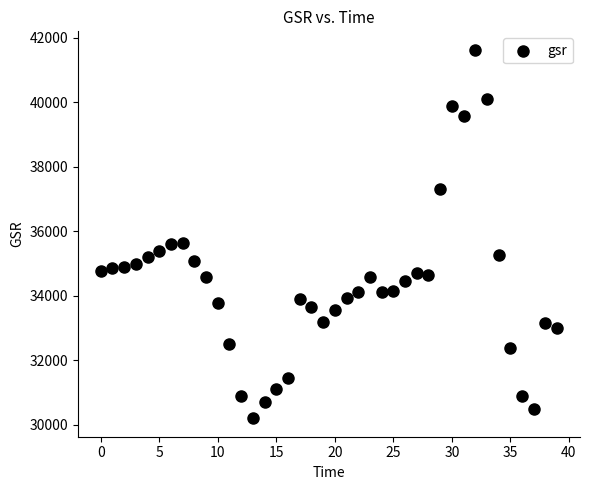

What is the range of Y values (max minus min)?

11429.9